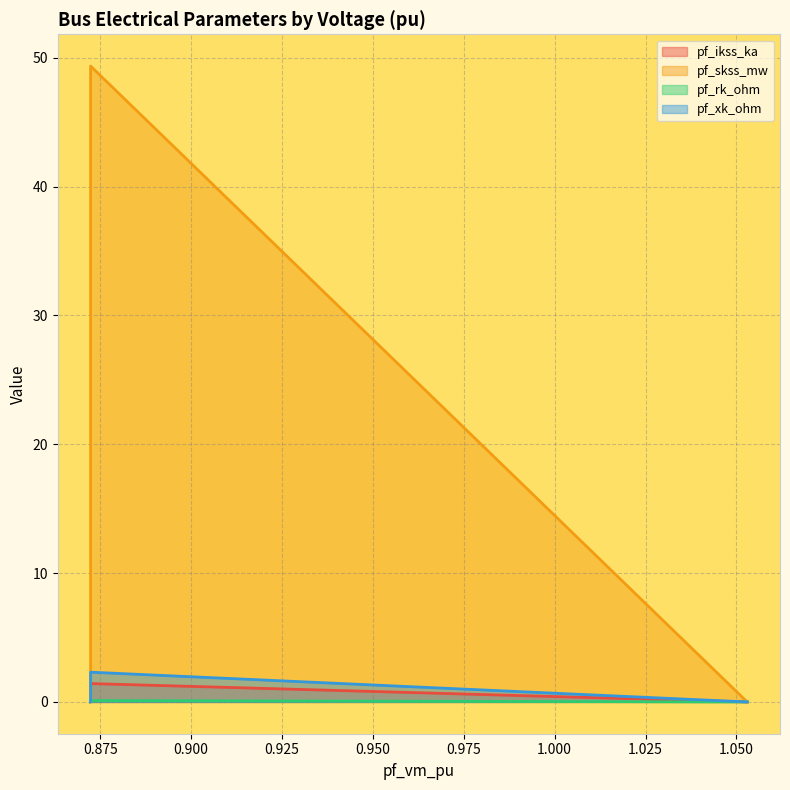

True or false: pf_xk_ohm has more than 1 interior local peaks.

False